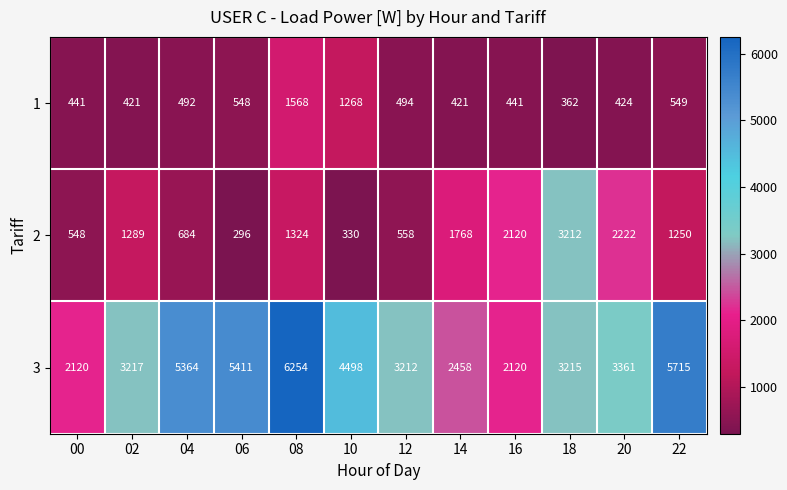

Is it true that 3 equals 3302 at 16?

False